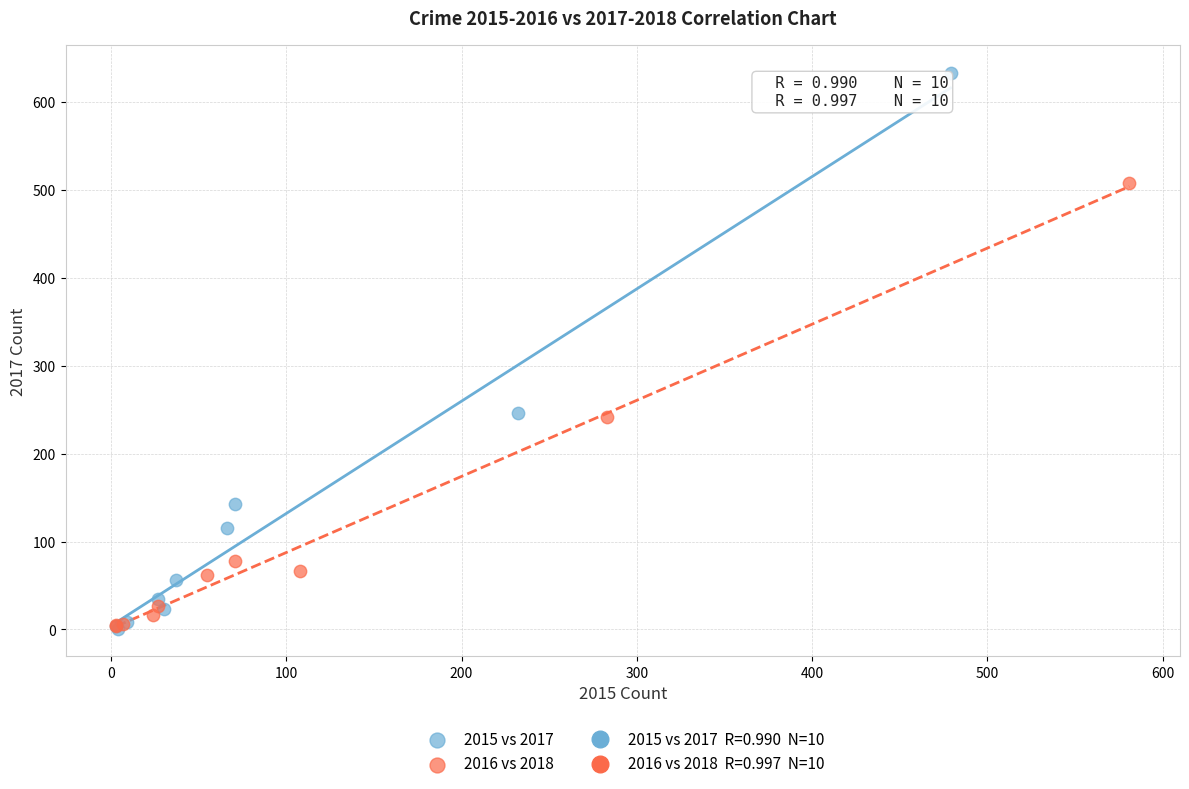

Which series reaches the maximum Y coordinate?

2015 vs 2017